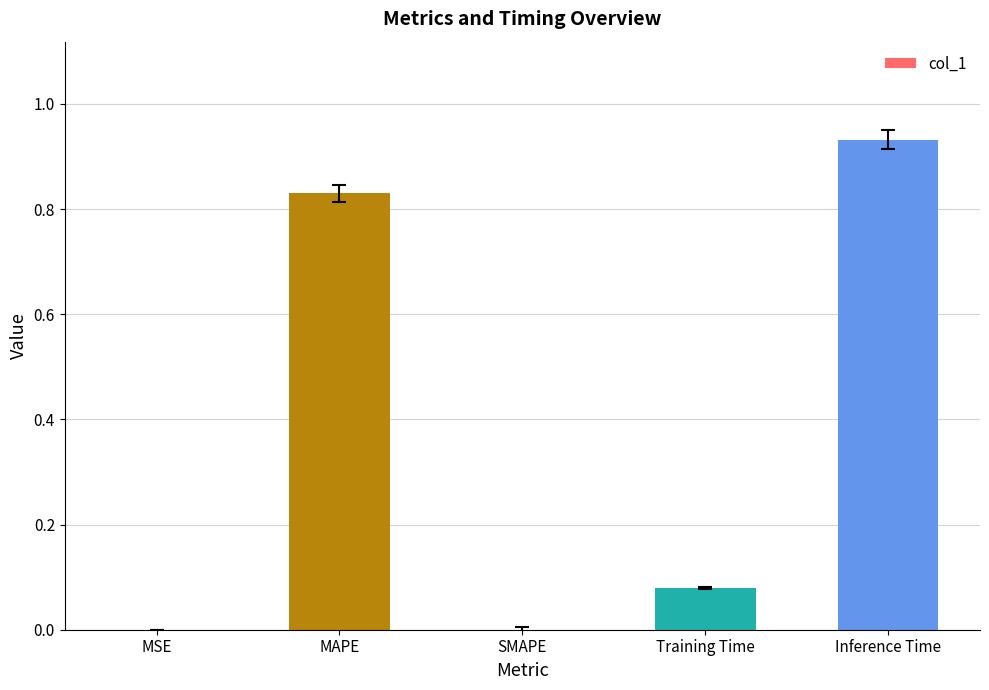

Count the number of categories in the chart.

5